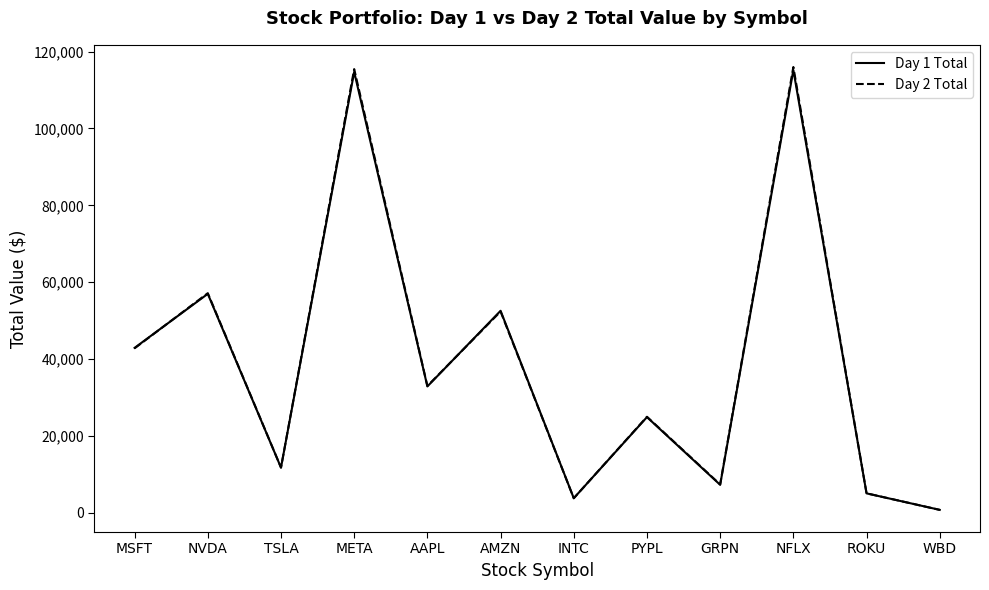

Where is Day 2 Total nearest to the value 58379?

NVDA